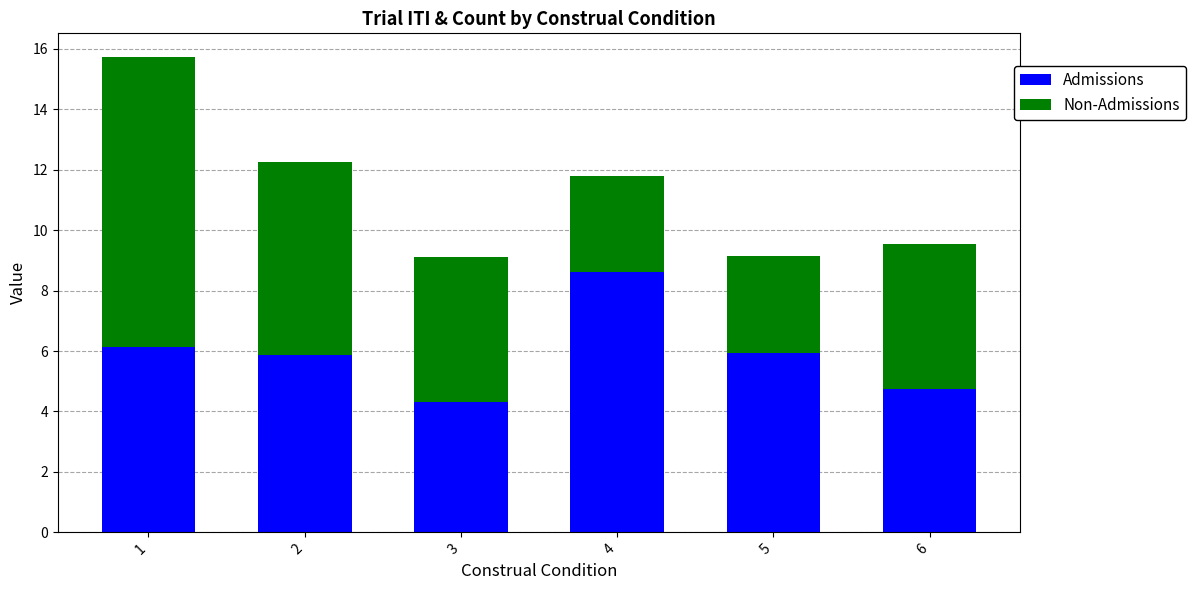

What is the value of the Admissions bar at the 6th from the left?

4.8